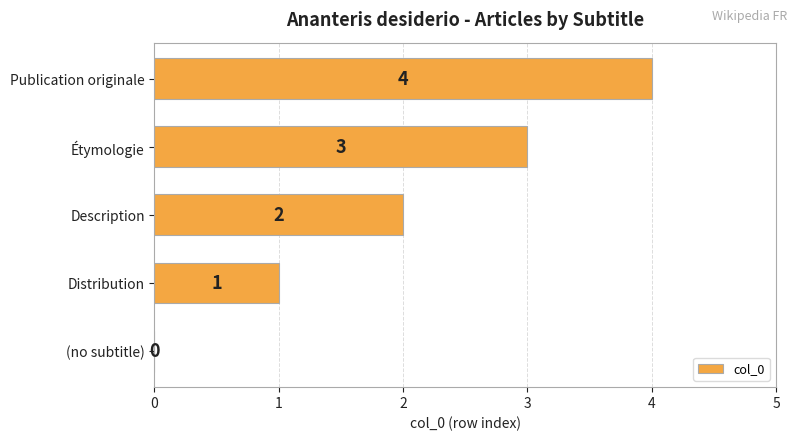

How many positive values are there?

4